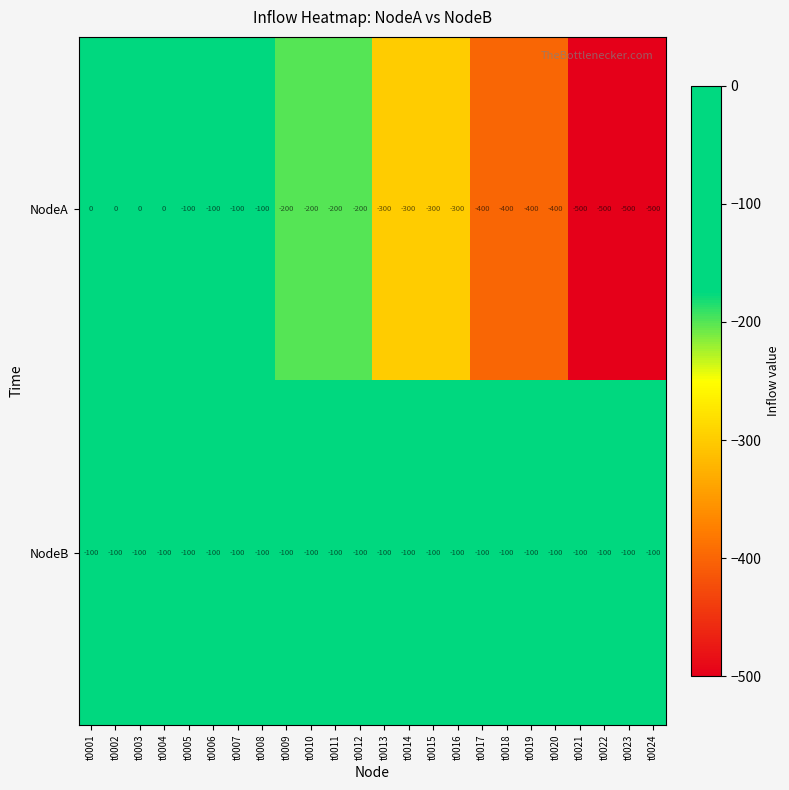

The value of NodeB at t0008 is -100. True or false?

True